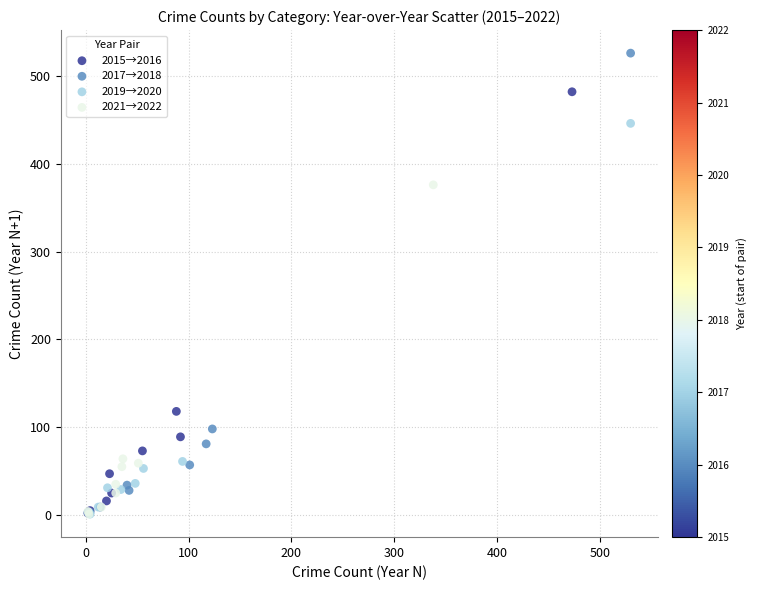

Which series contains the highest Y value?

2017→2018